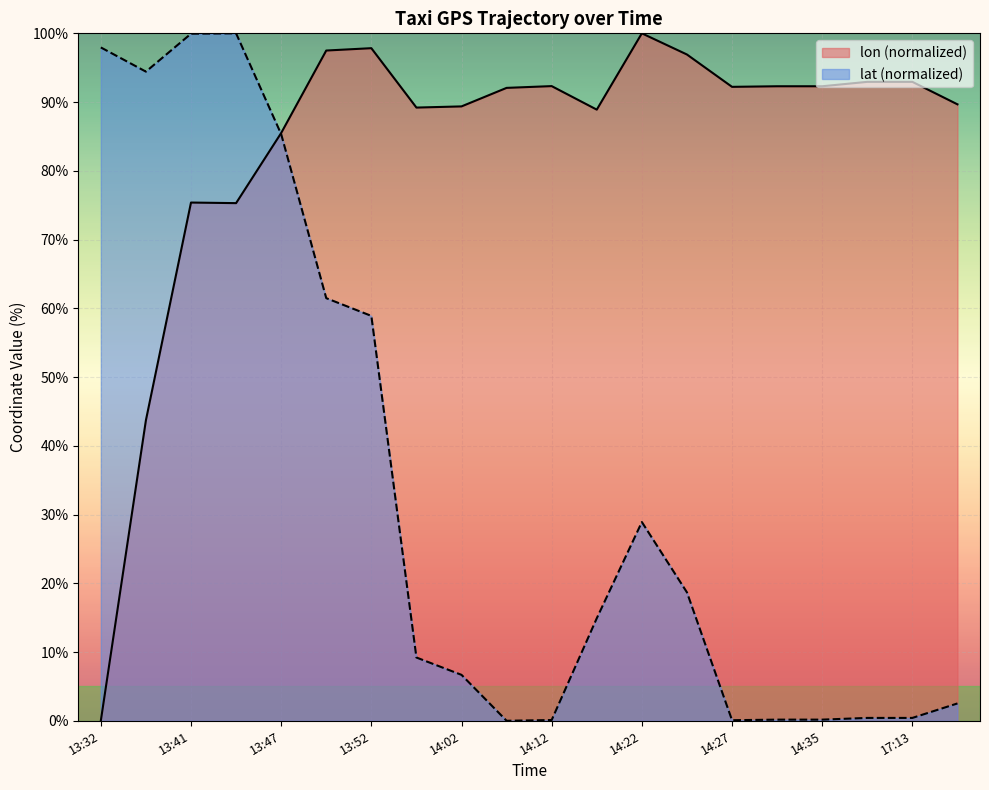

Is the value of lon (normalized) at 14:22 greater than the value of lat (normalized) at 13:47?

Yes